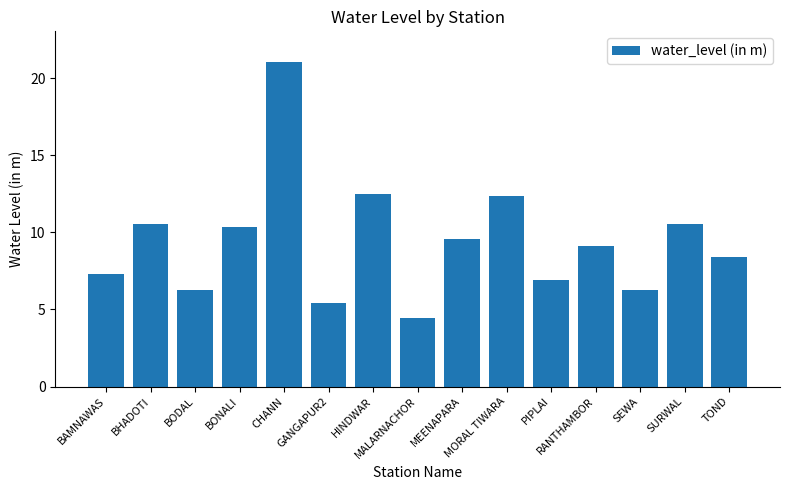

What is the greatest value displayed?

21.1